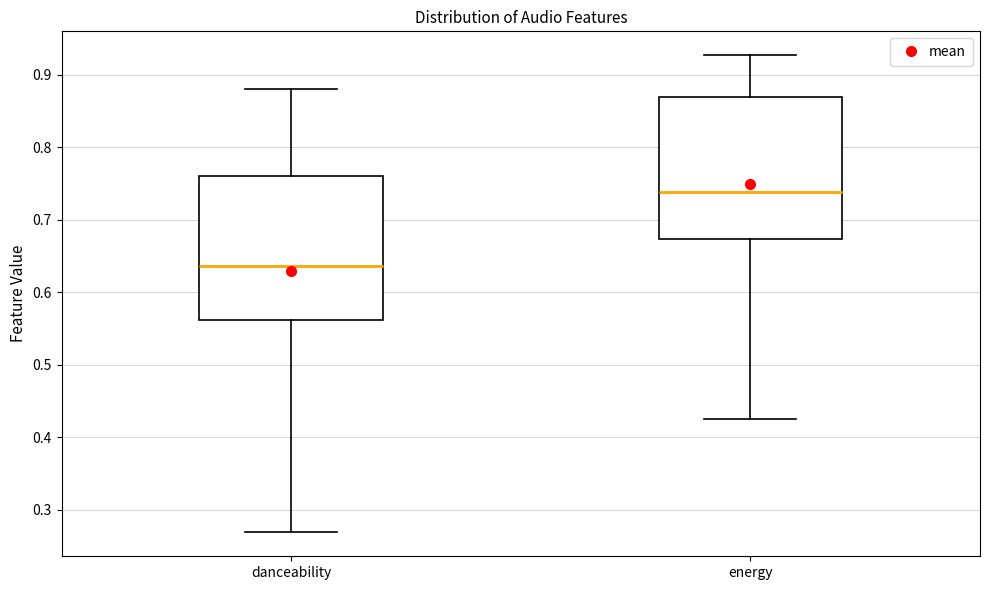

Which box's median line is the highest?

energy